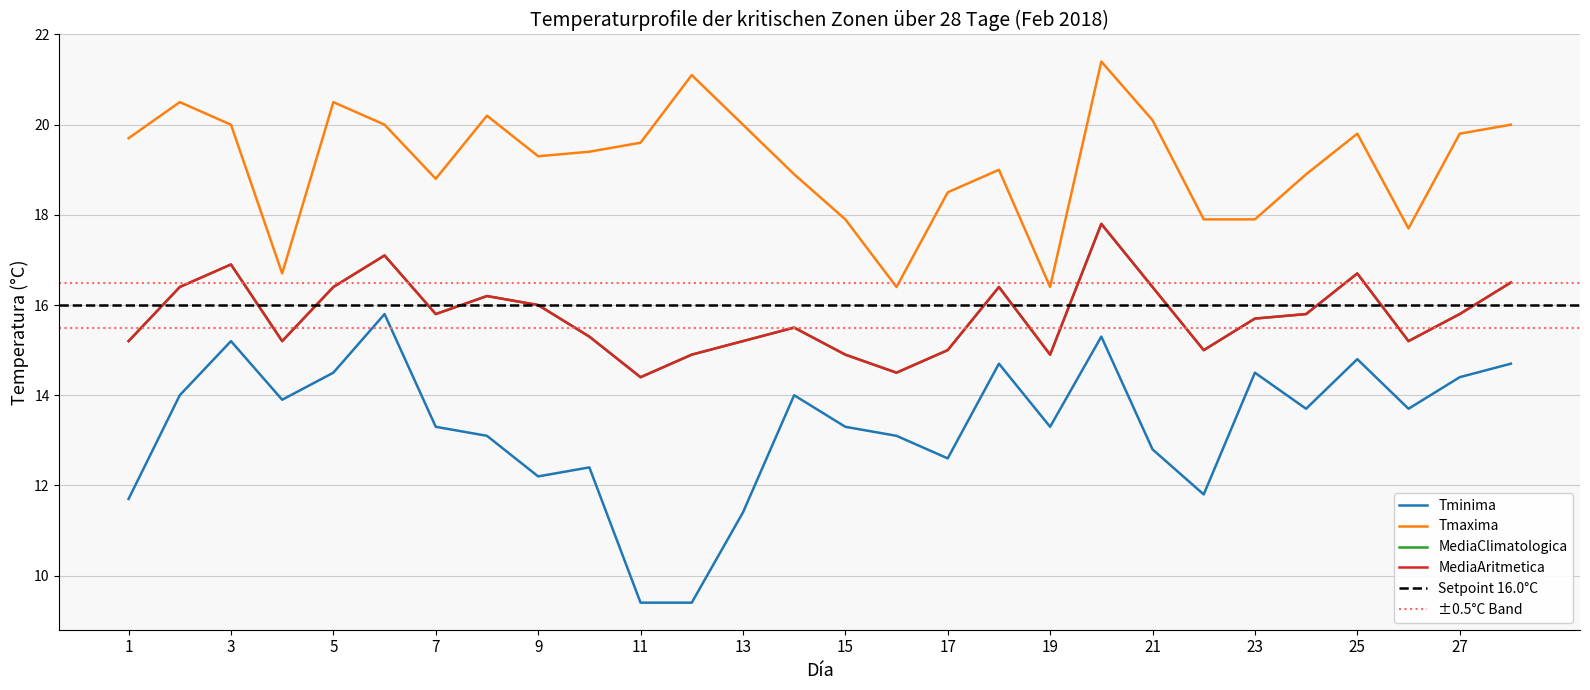

Reading left to right, list all the values displayed in this chart.

Tminima: 1=11.7	2=14.0	3=15.2	4=13.9	5=14.5	6=15.8	7=13.3	8=13.1	9=12.2	10=12.4	11=9.4	12=9.4	13=11.4	14=14.0	15=13.3	16=13.1	17=12.6	18=14.7	19=13.3	20=15.3	21=12.8	22=11.8	23=14.5	24=13.7	25=14.8	26=13.7	27=14.4	28=14.7
Tmaxima: 1=19.7	2=20.5	3=20.0	4=16.7	5=20.5	6=20.0	7=18.8	8=20.2	9=19.3	10=19.4	11=19.6	12=21.1	13=20.0	14=18.9	15=17.9	16=16.4	17=18.5	18=19.0	19=16.4	20=21.4	21=20.1	22=17.9	23=17.9	24=18.9	25=19.8	26=17.7	27=19.8	28=20.0
MediaClimatologica: 1=15.2	2=16.4	3=16.9	4=15.2	5=16.4	6=17.1	7=15.8	8=16.2	9=16.0	10=15.3	11=14.4	12=14.9	13=15.2	14=15.5	15=14.9	16=14.5	17=15.0	18=16.4	19=14.9	20=17.8	21=16.4	22=15.0	23=15.7	24=15.8	25=16.7	26=15.2	27=15.8	28=16.5
MediaAritmetica: 1=15.2	2=16.4	3=16.9	4=15.2	5=16.4	6=17.1	7=15.8	8=16.2	9=16.0	10=15.3	11=14.4	12=14.9	13=15.2	14=15.5	15=14.9	16=14.5	17=15.0	18=16.4	19=14.9	20=17.8	21=16.4	22=15.0	23=15.7	24=15.8	25=16.7	26=15.2	27=15.8	28=16.5